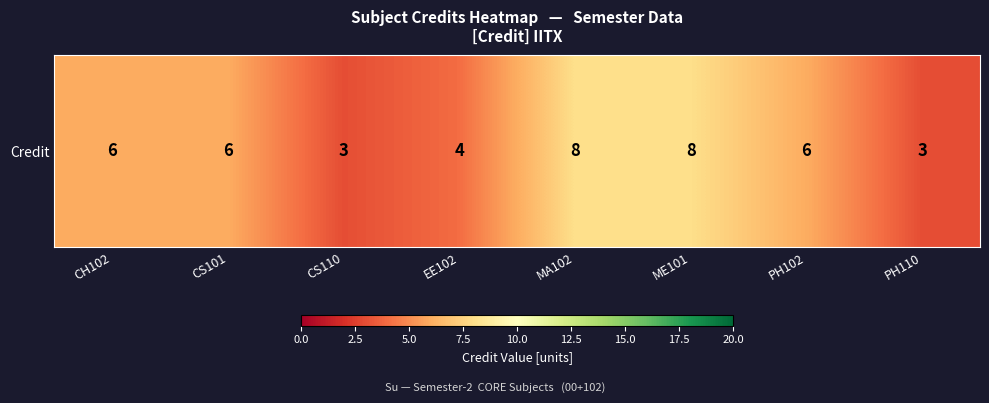

Reading left to right, extract all data points from this chart.

6	6	3	4	8	8	6	3